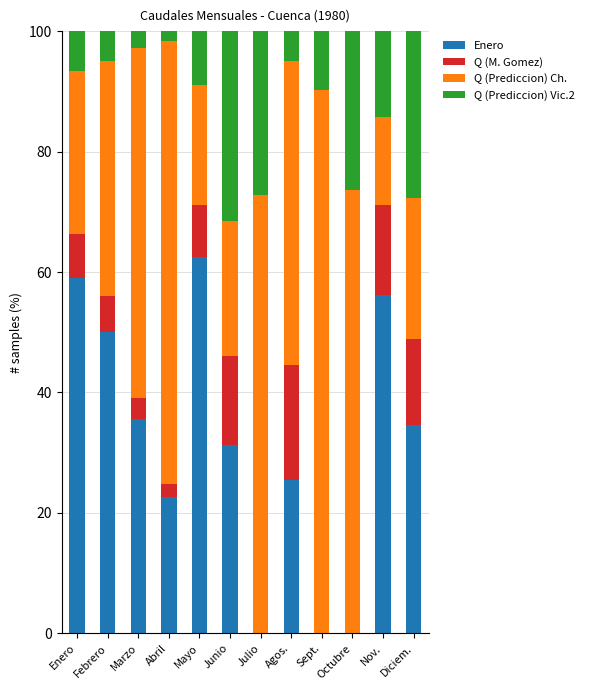

Which category has the highest value in the Enero series?

Mayo